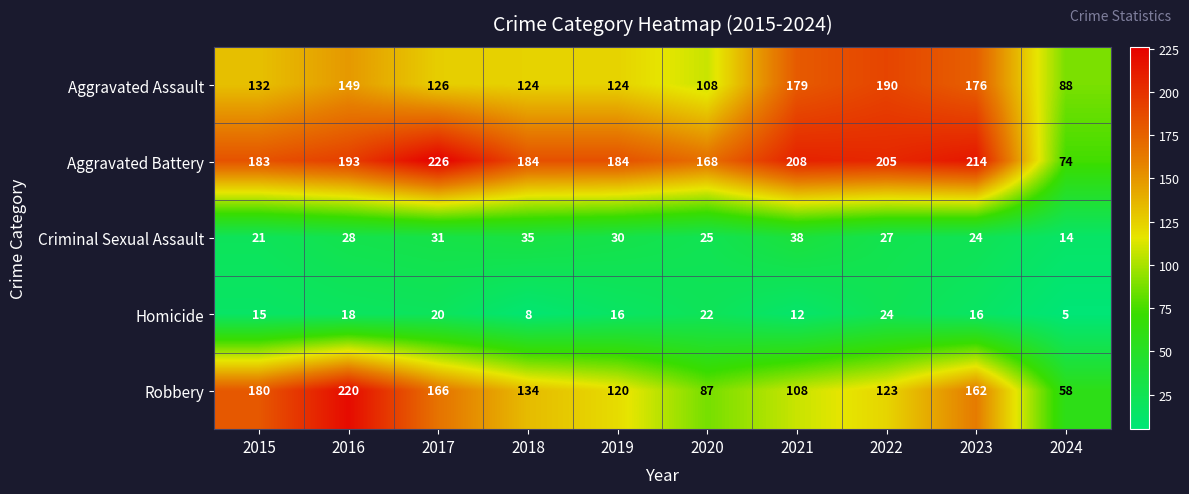

What is the average value of the Aggravated Battery series?

184